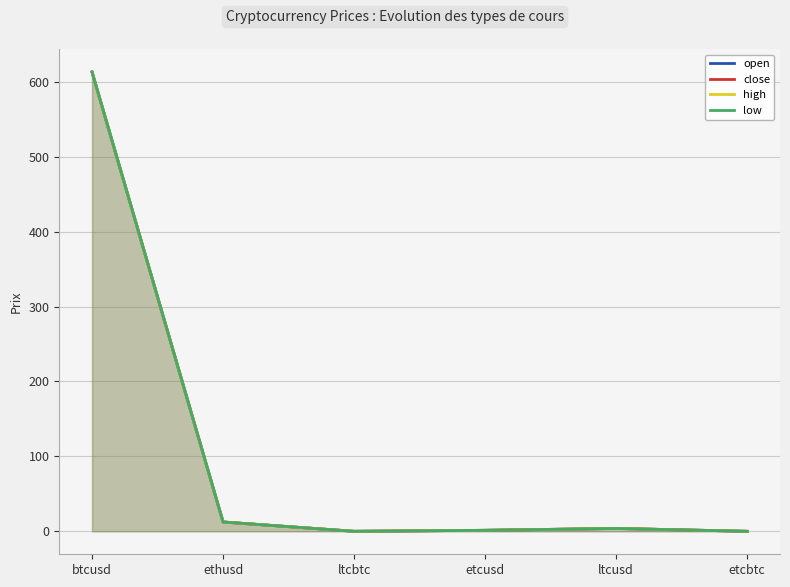

At how many categories does at least one series exceed 374?

1